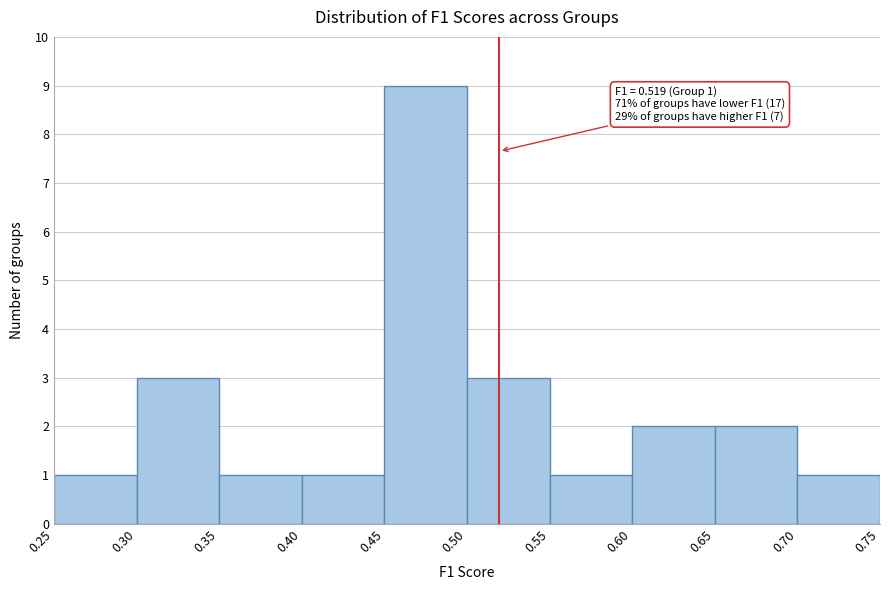

Which range on the x-axis has the tallest bar?

0.45 to 0.50